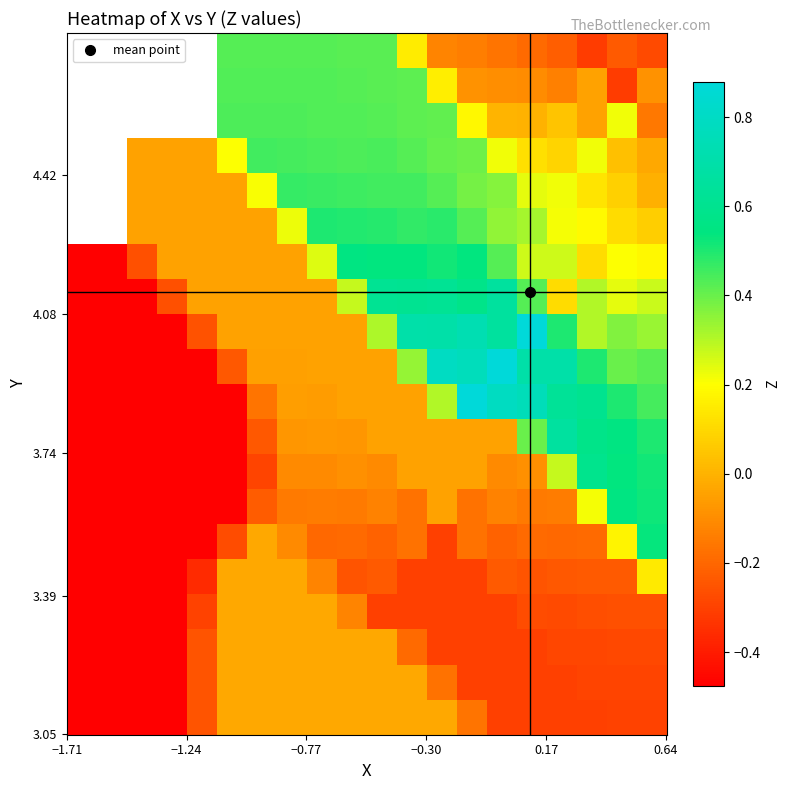

How many data points does each series have?

20